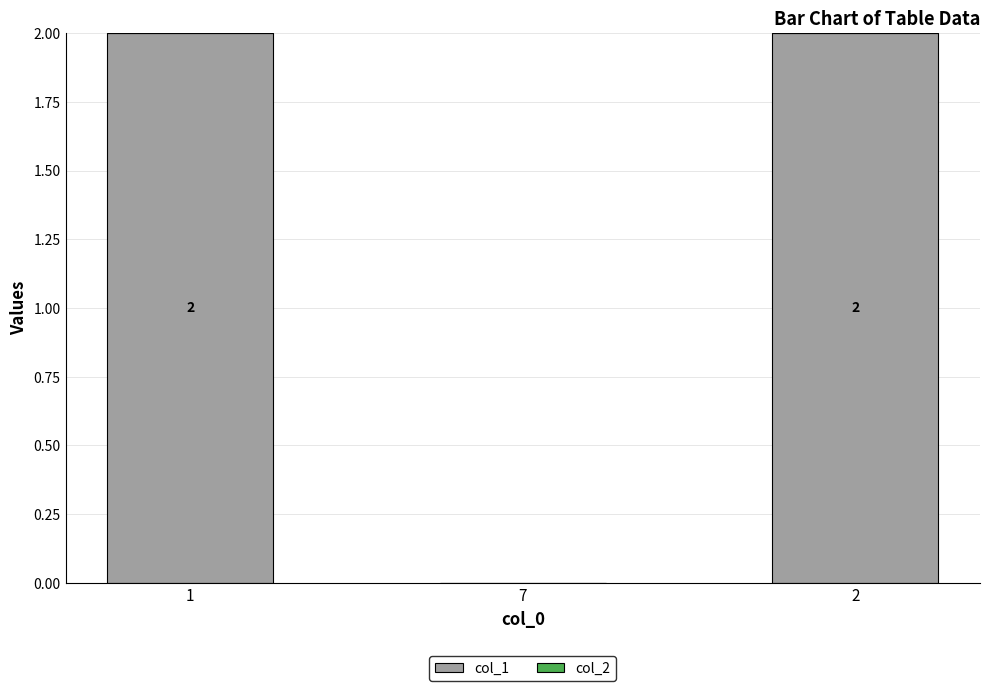

What is the sum of all values?

4